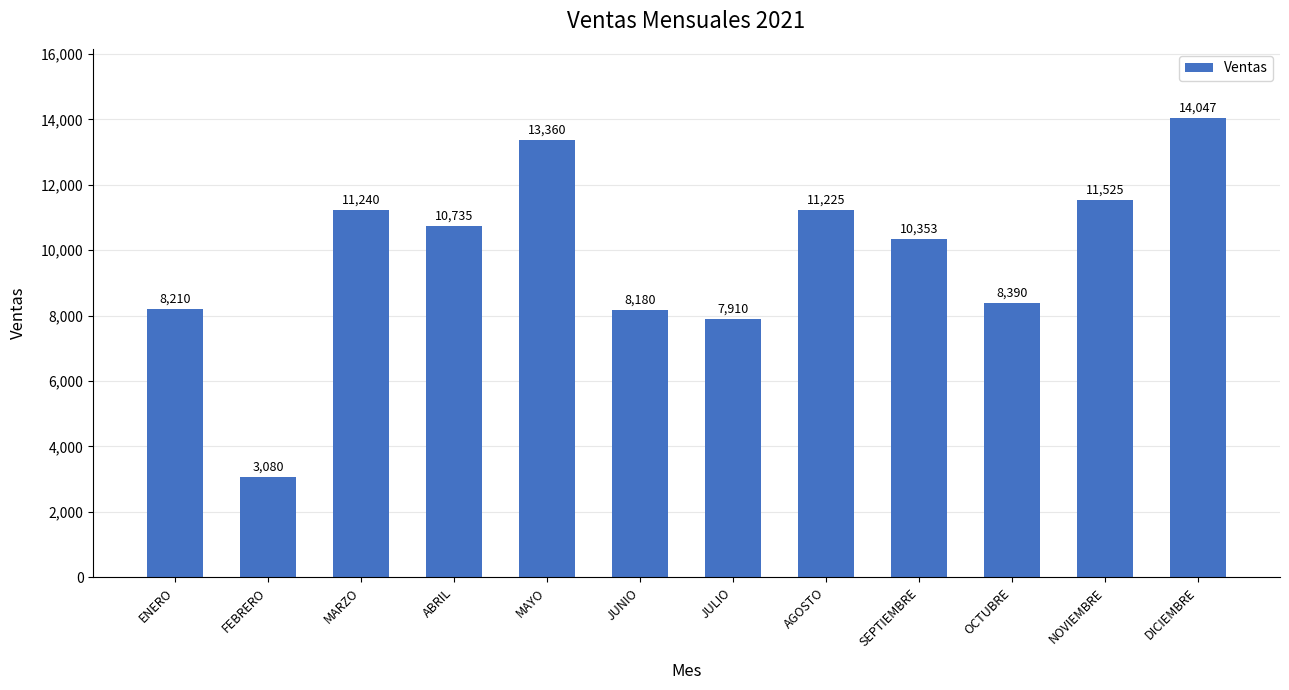

What is the label of the 6th bar from the left?

JUNIO